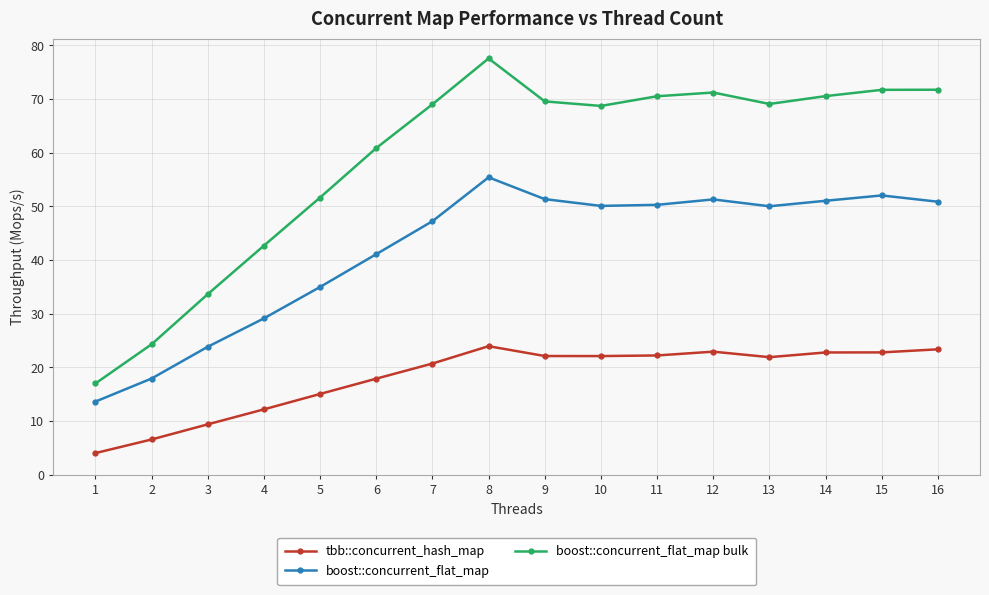

How many data points does each series have?

16